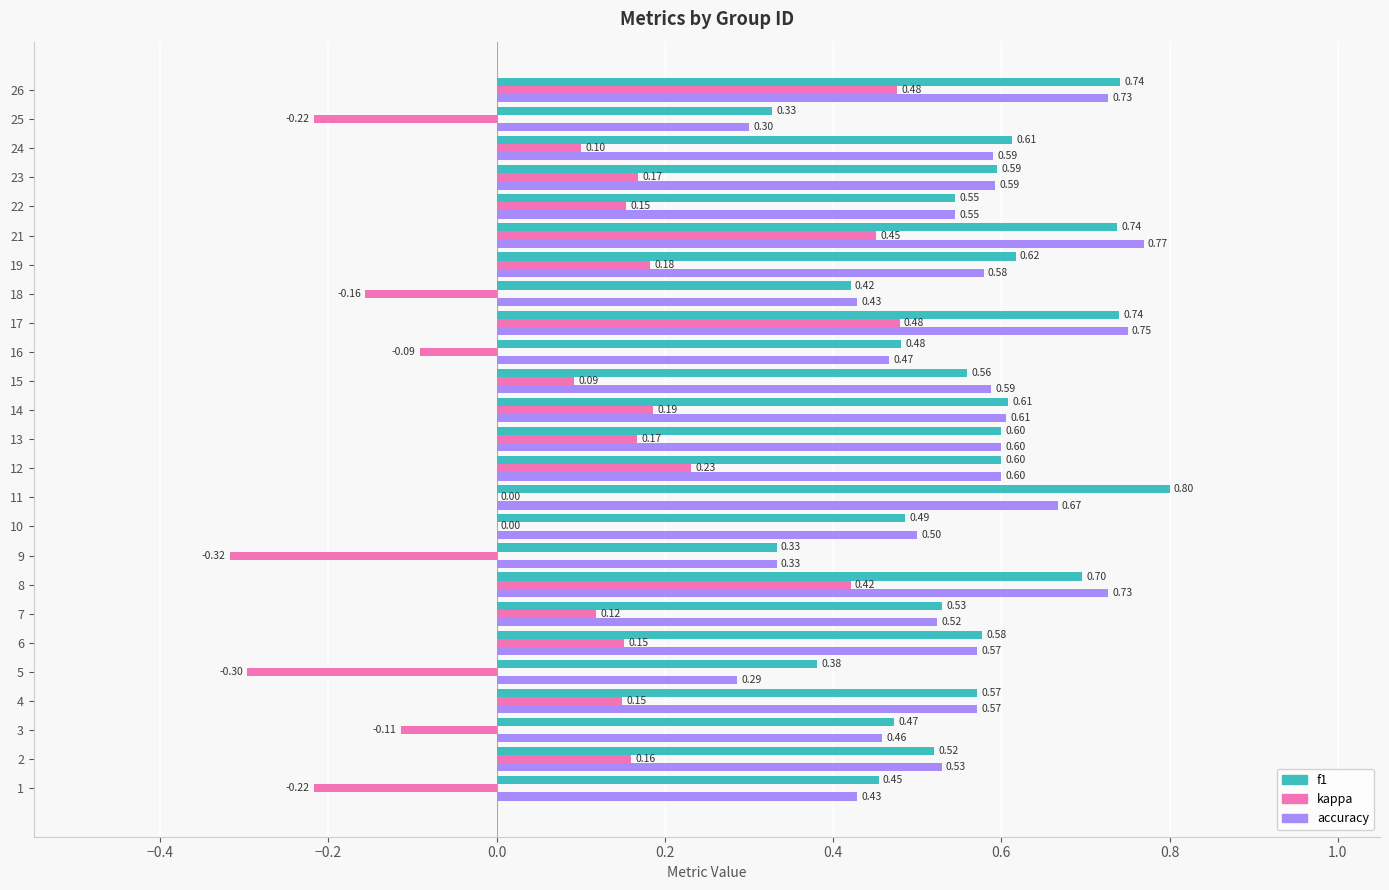

What is the sum of the kappa values at 8 and 23?

0.6